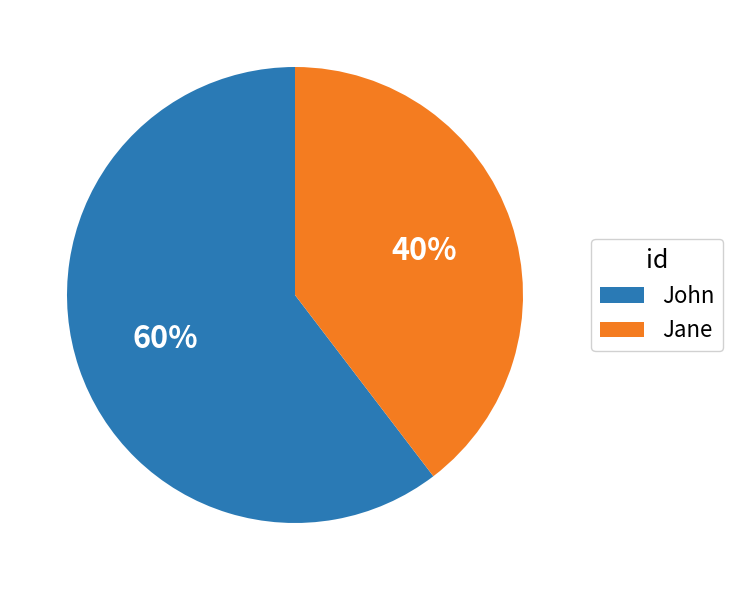

To the nearest percent, what is the average slice percentage?

50%